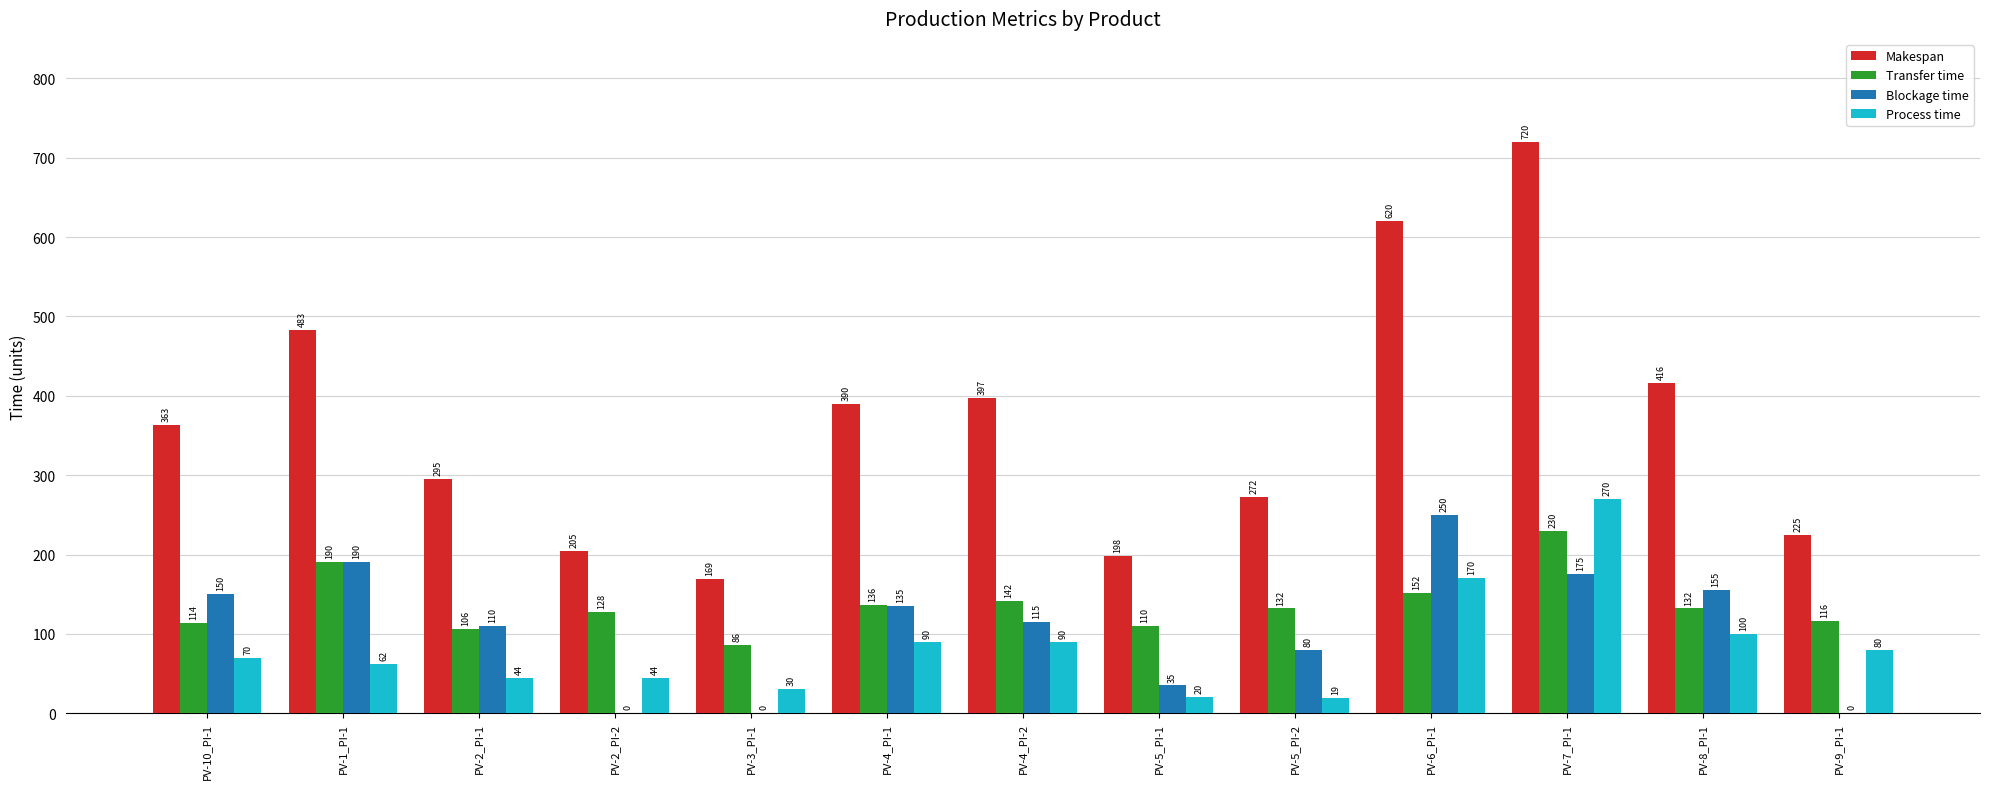

Where does the Blockage time series first go above 115?

PV-10_PI-1